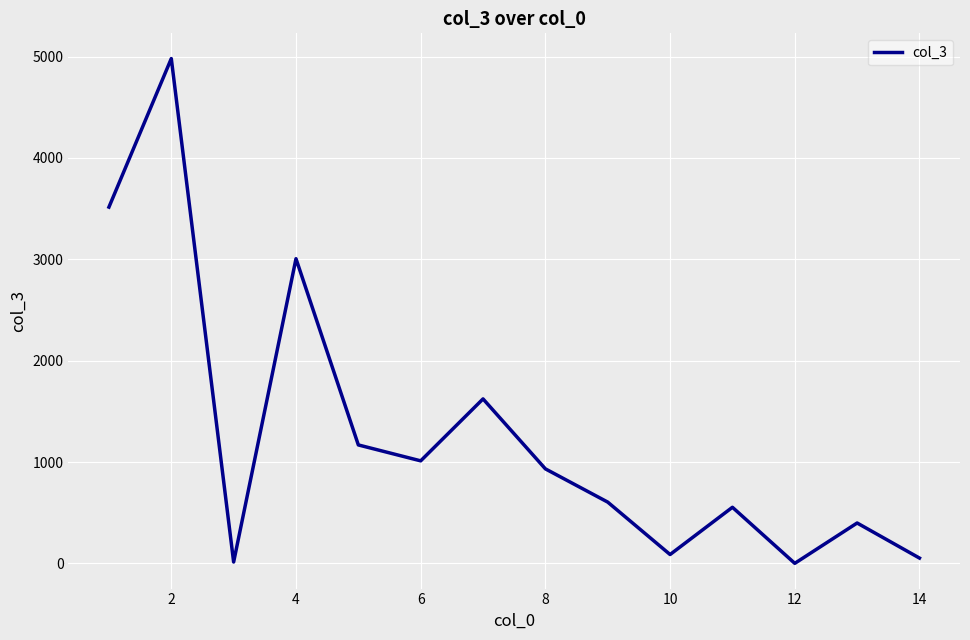

What is the greatest value displayed?

4980